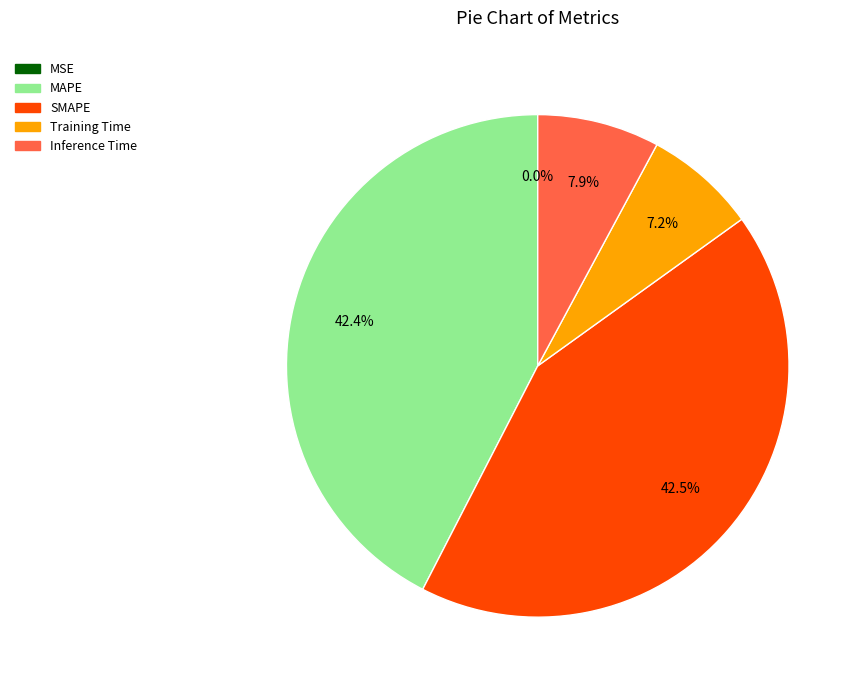

What is the total percentage of MAPE and SMAPE?

84.9%